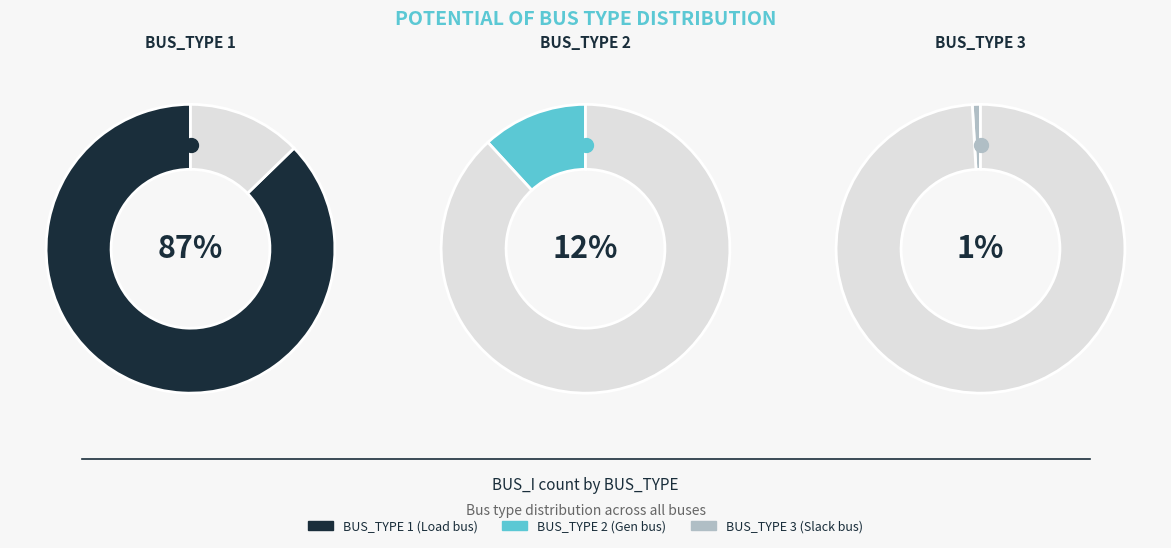

Combined, do 1 and 3 account for over 50%?

Yes